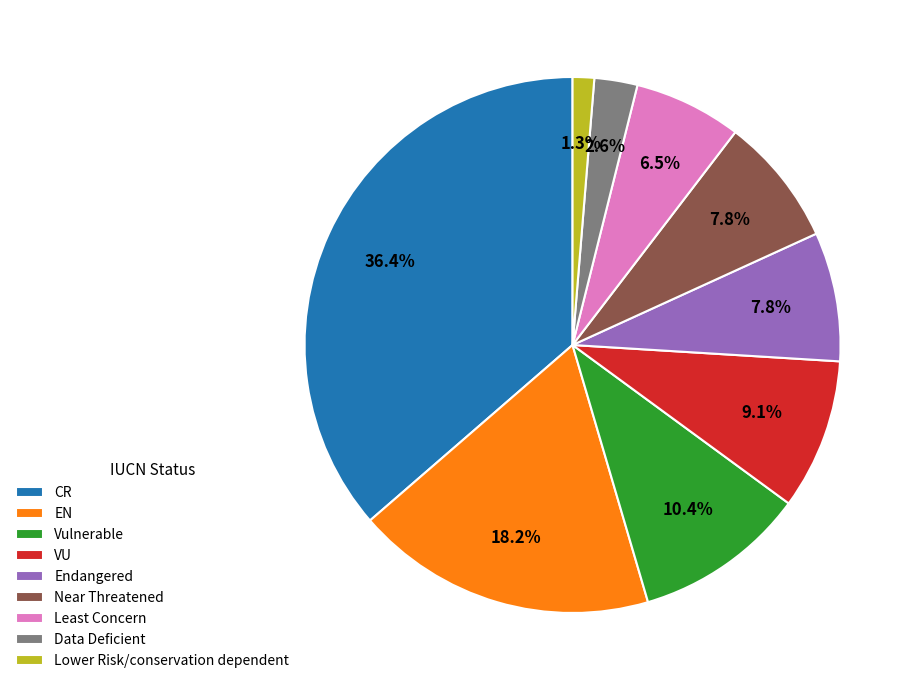

Which slice is the smallest?

Lower Risk/conservation dependent